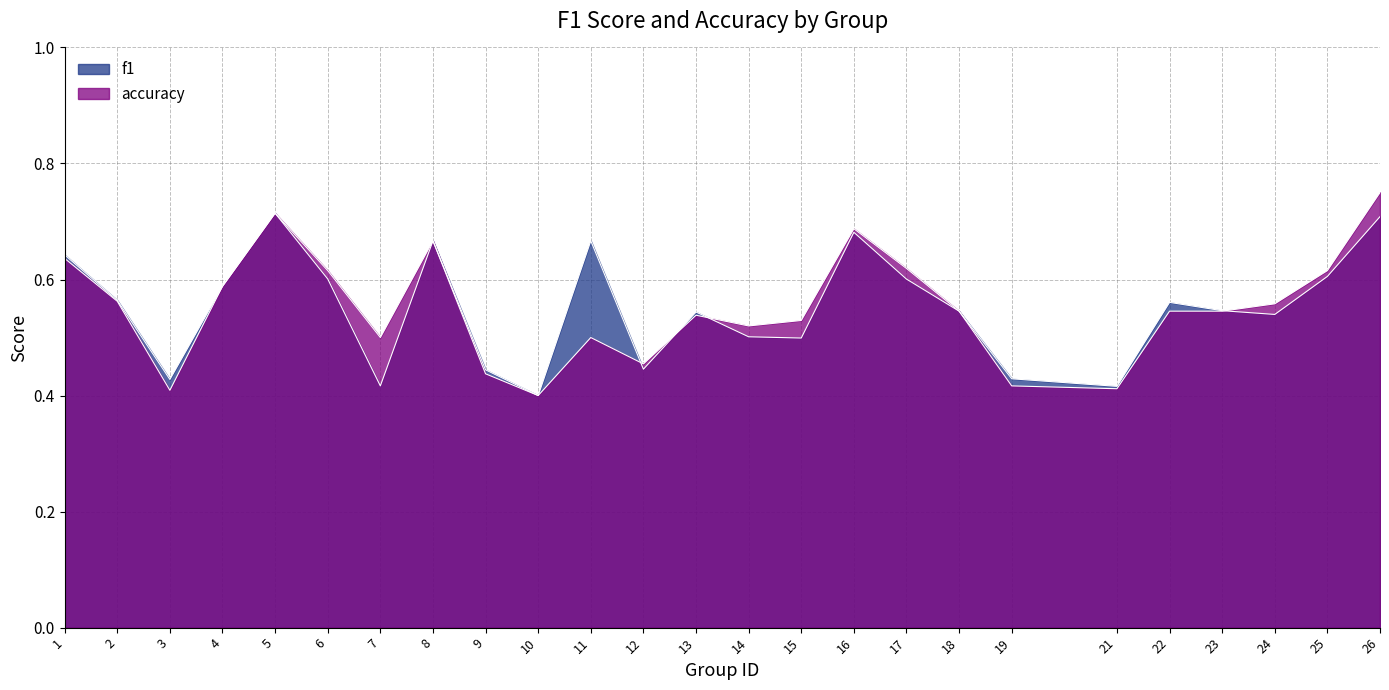

The accuracy series shows 0.7 at 5. True or false?

True